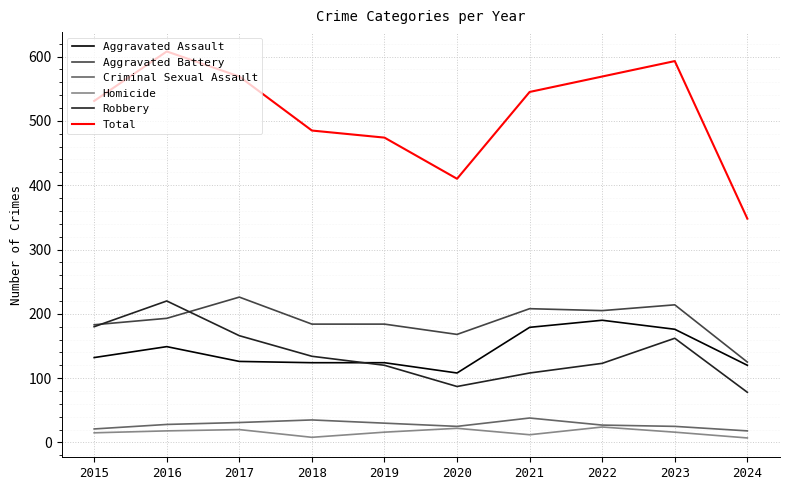

At which label does Aggravated Battery reach its minimum?

2024